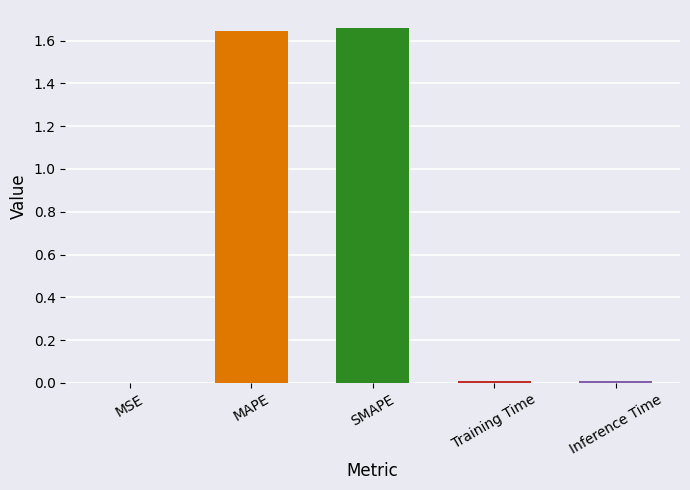

Approximately how many times larger is the value at SMAPE compared to MAPE?

1.0